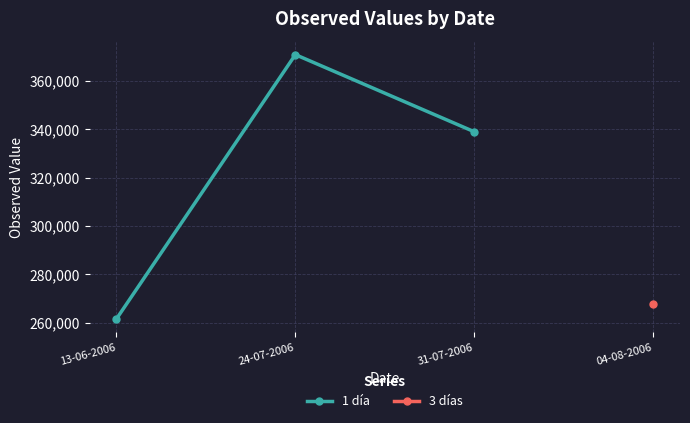

What is the value of the 1st point from the left?

261600